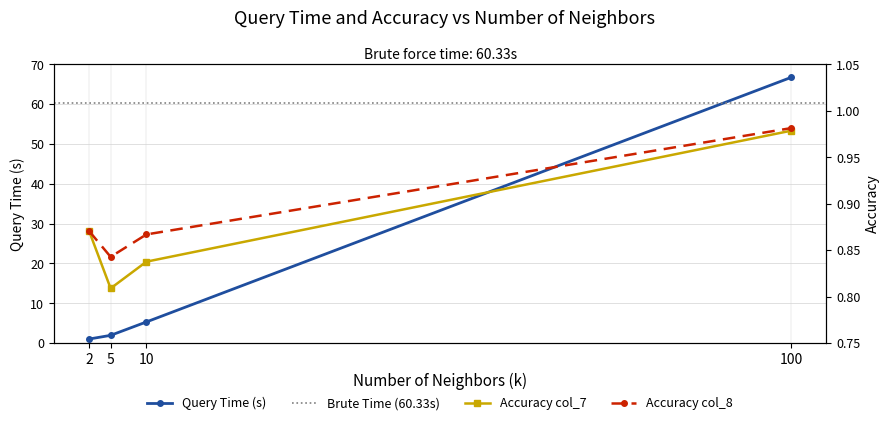

At which category does the chart reach its peak across all series?

100